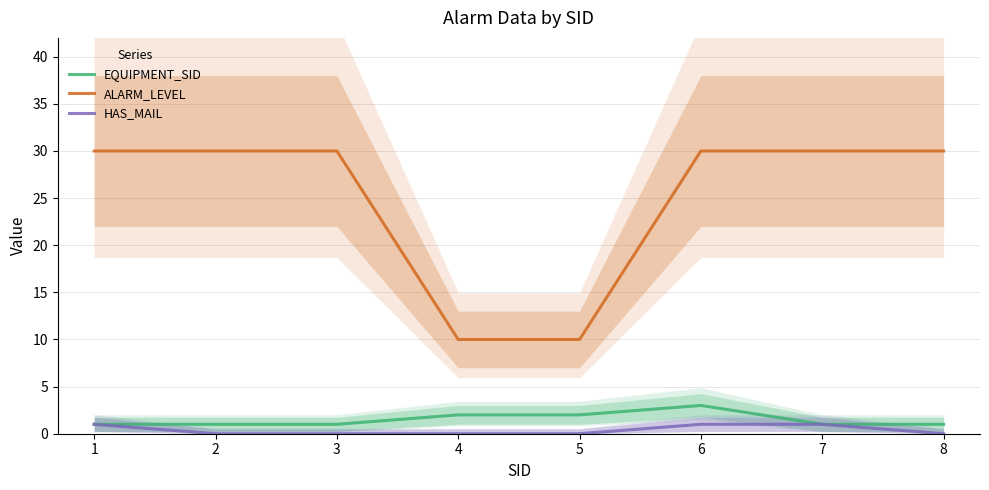

Does the chart have visible grid lines?

Yes